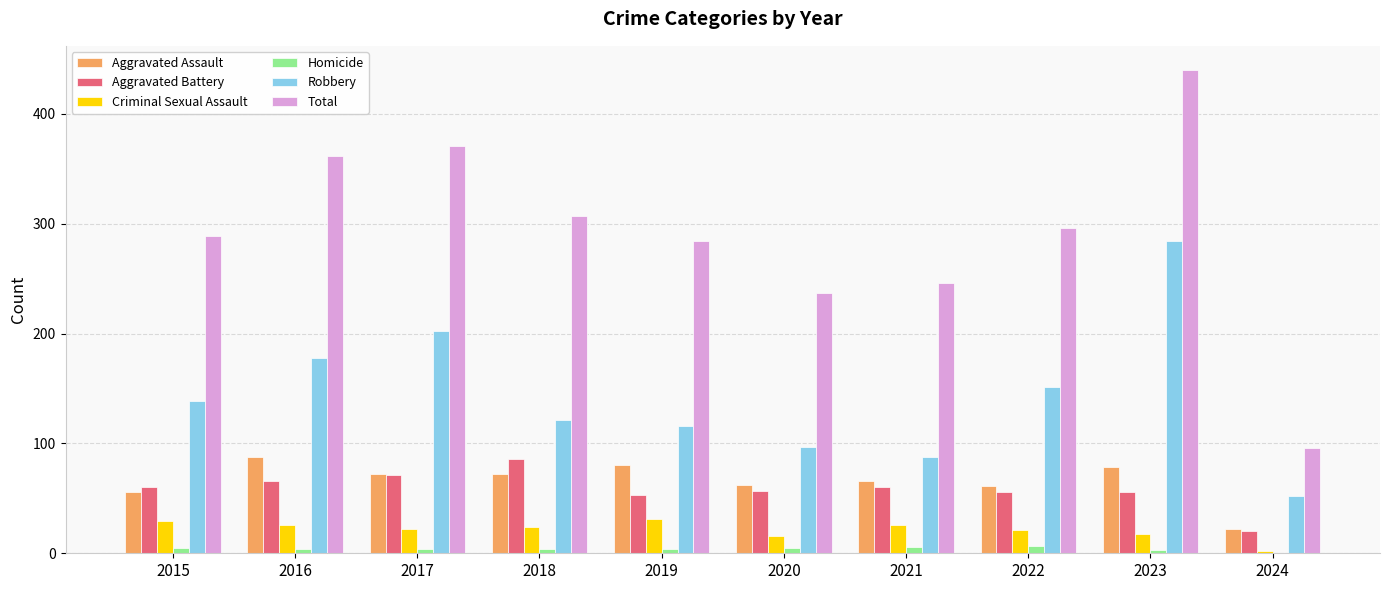

What is the difference between the Aggravated Assault values at 2023 and 2022?

18